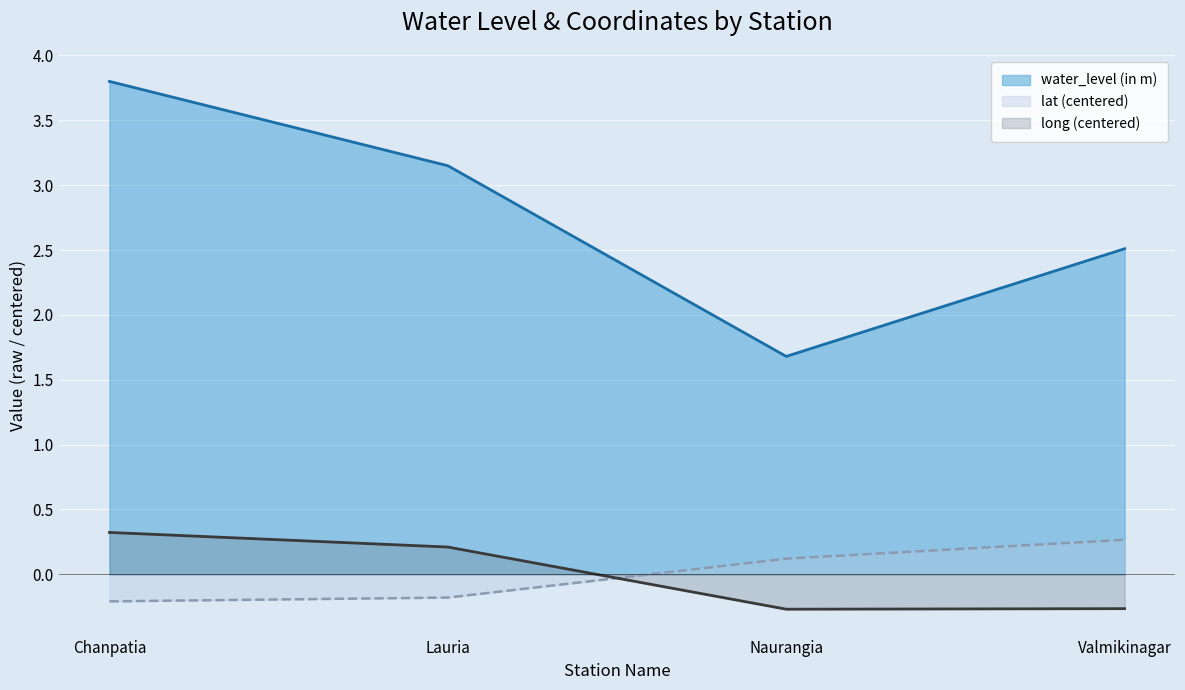

True or false: water_level (in m) has a value of 1.7 at Naurangia.

True